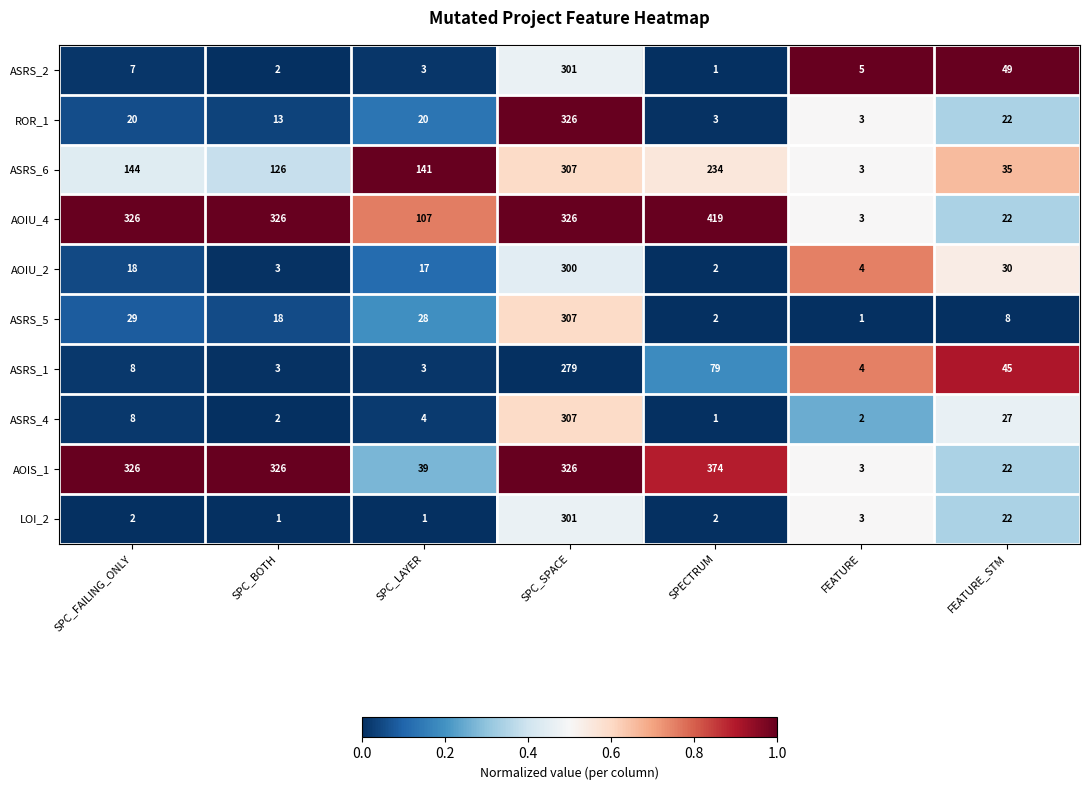

Is the value of ASRS_5 at FEATURE_STM greater than the value of ASRS_6 at SPECTRUM?

No